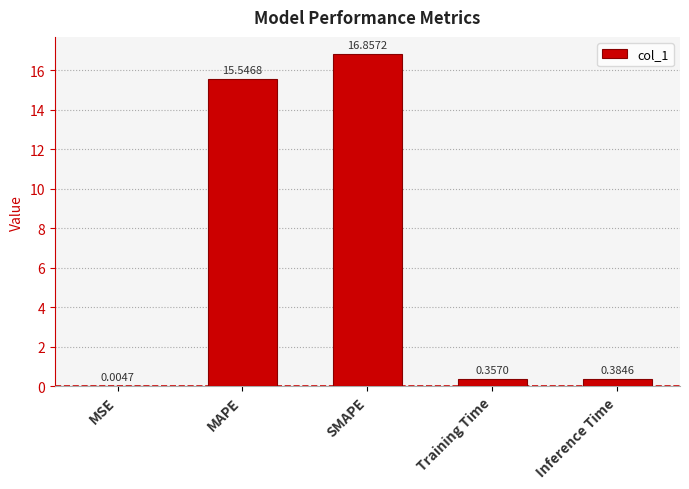

At which category does the chart reach its peak across all series?

SMAPE